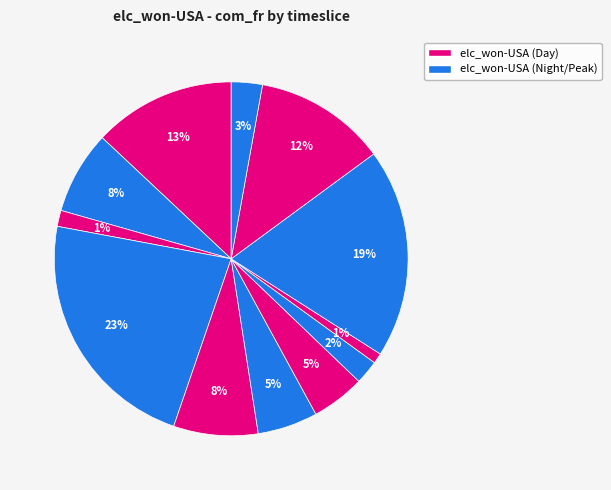

Count the number of slices in the pie.

12